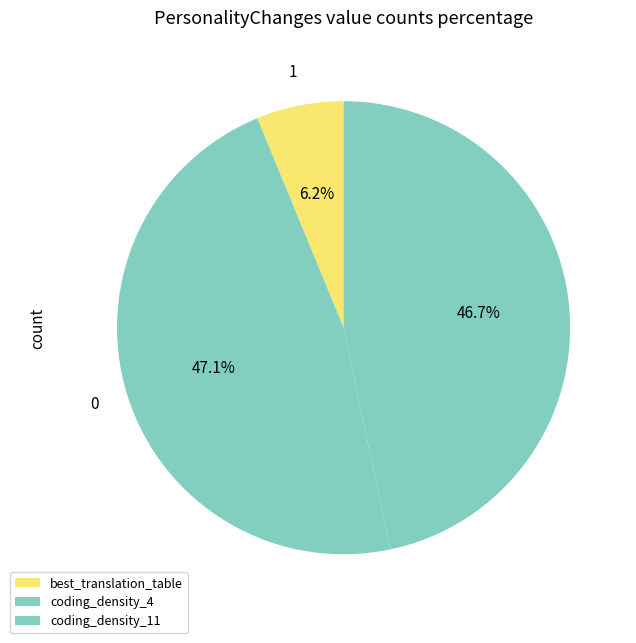

How many slices are in this pie chart?

3